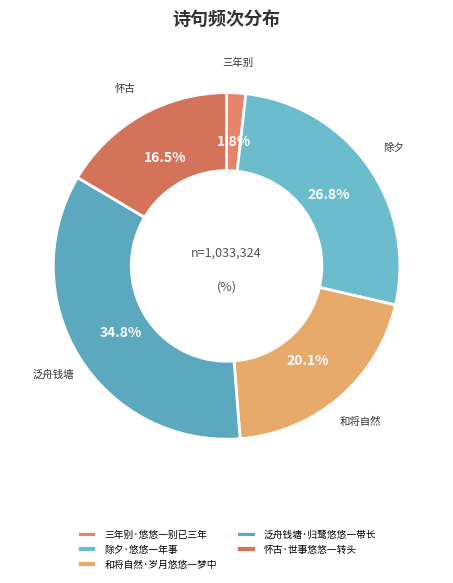

Is there a majority slice in this chart?

No